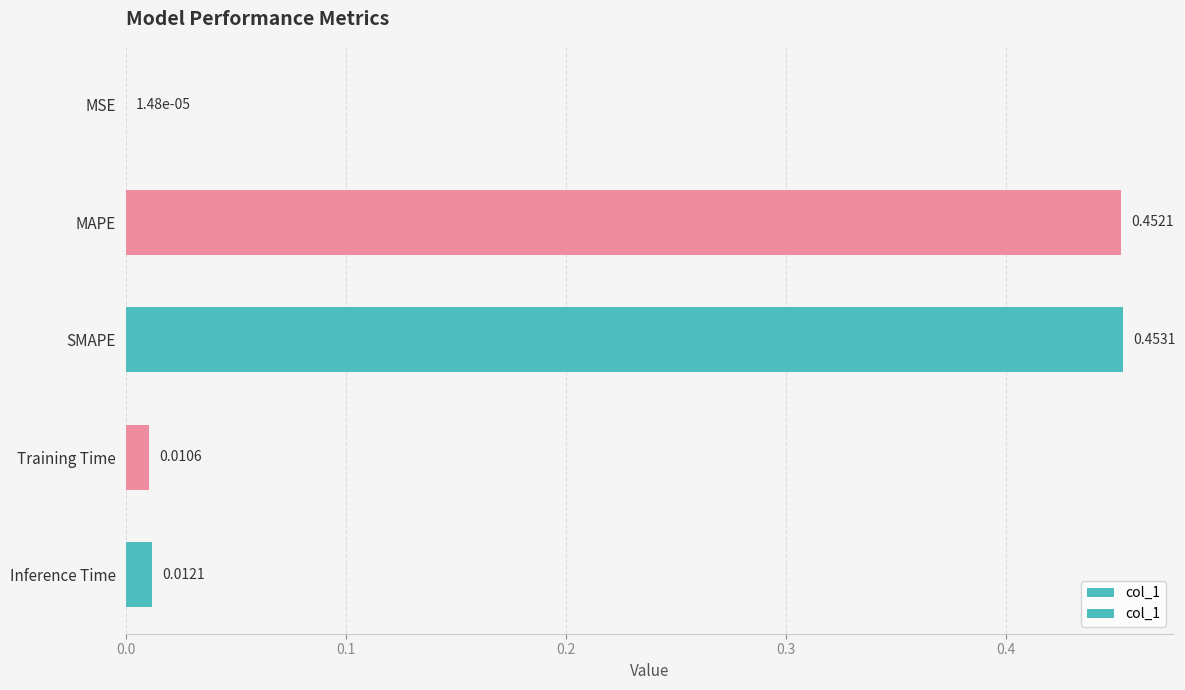

What is the change in value from SMAPE to Inference Time?

-0.4